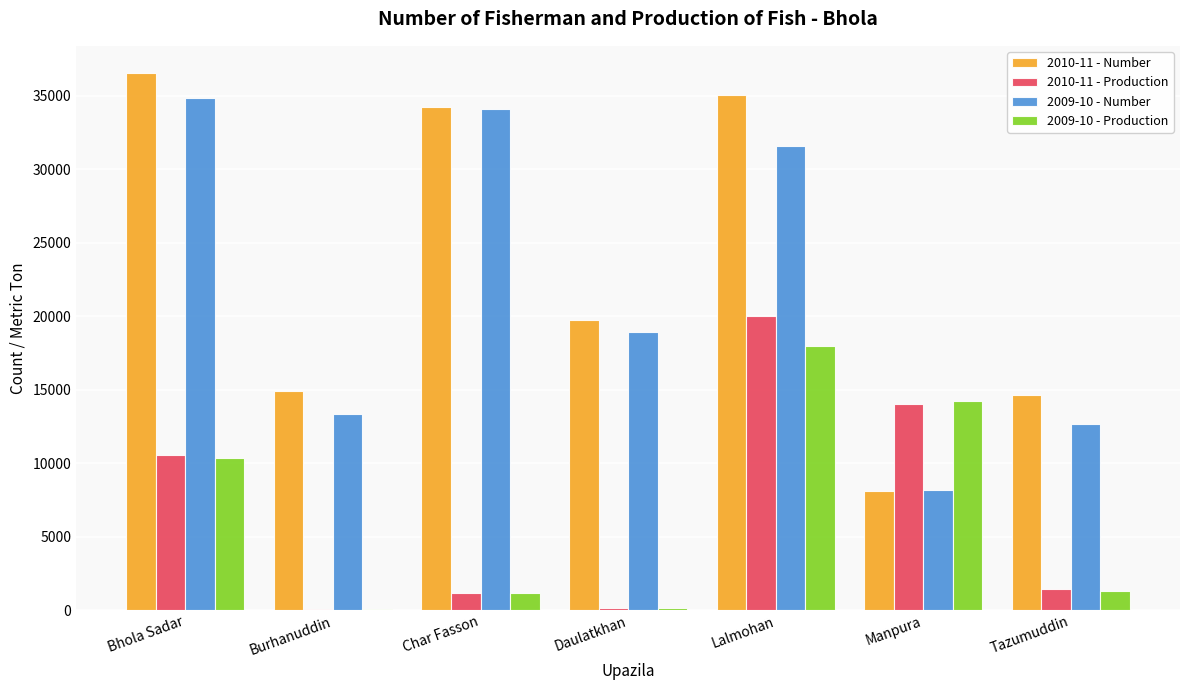

What value does the 2009-10 - Number series have at Burhanuddin?

13375